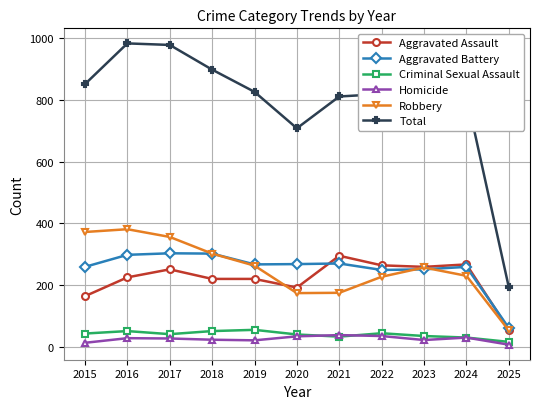

Which series has the widest spread of values?

Total